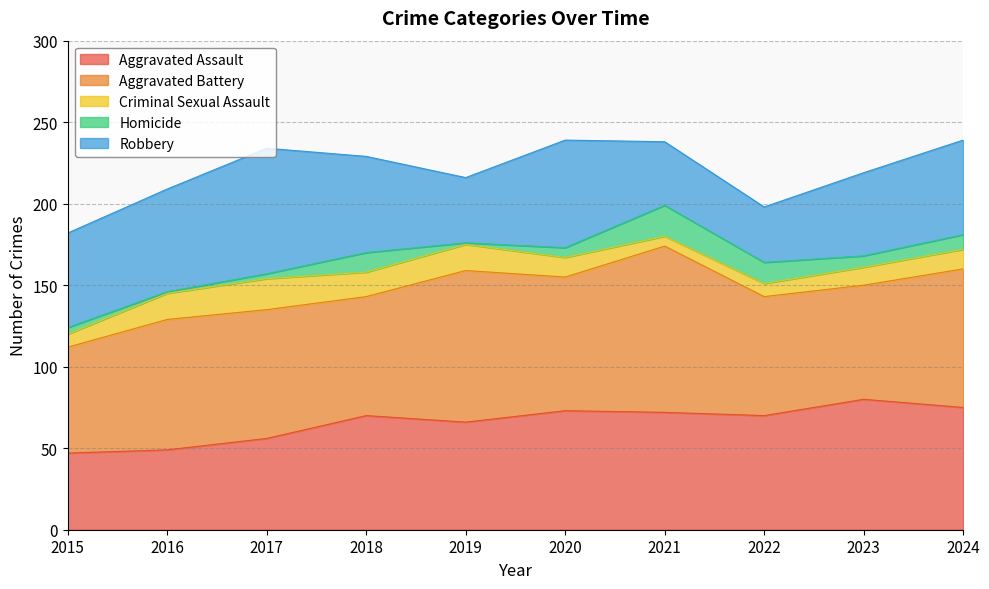

Which series has the largest total across all categories?

Aggravated Battery